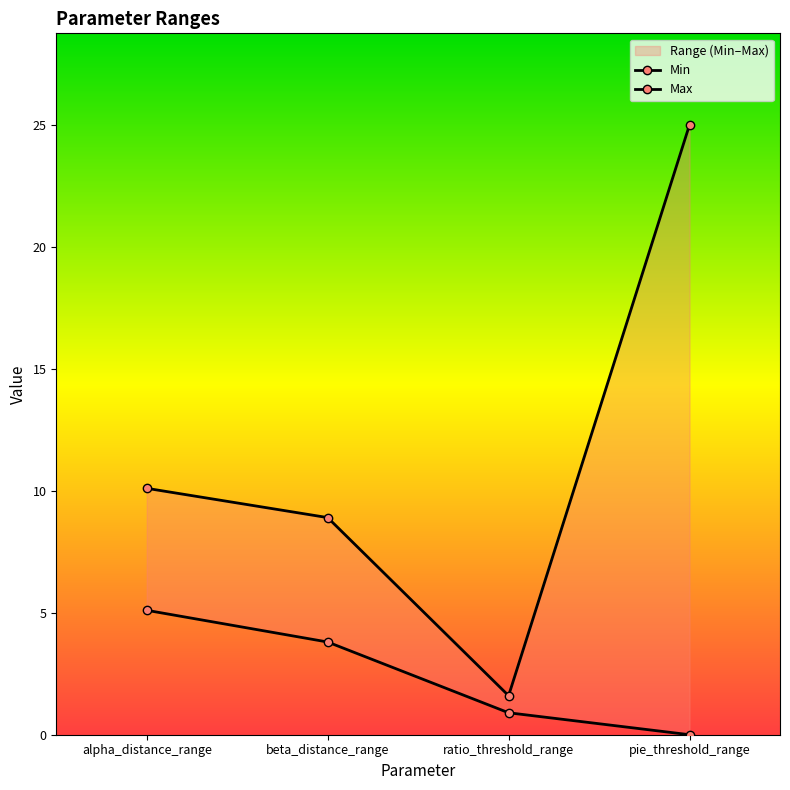

What is the label of the 4th point from the right?

alpha_distance_range